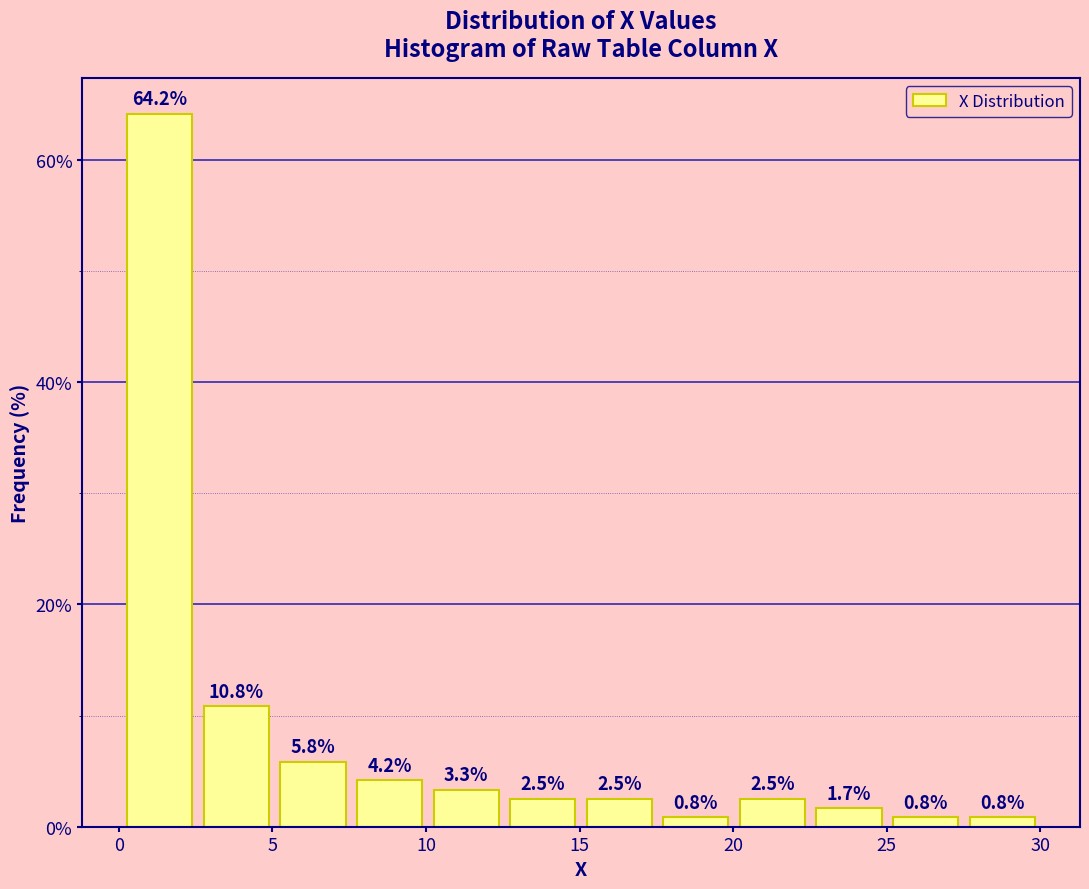

Which range on the x-axis has the tallest bar?

0.0 to 2.5